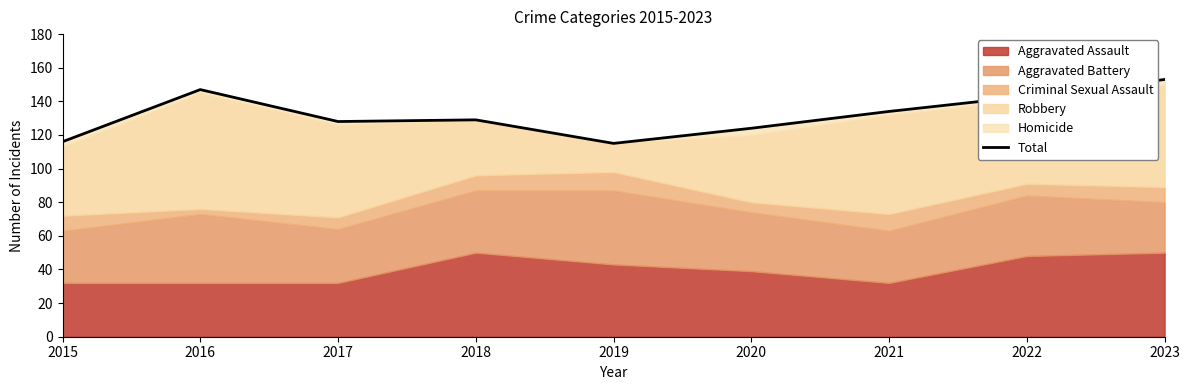

At which category does the data reach its first local peak?

2016